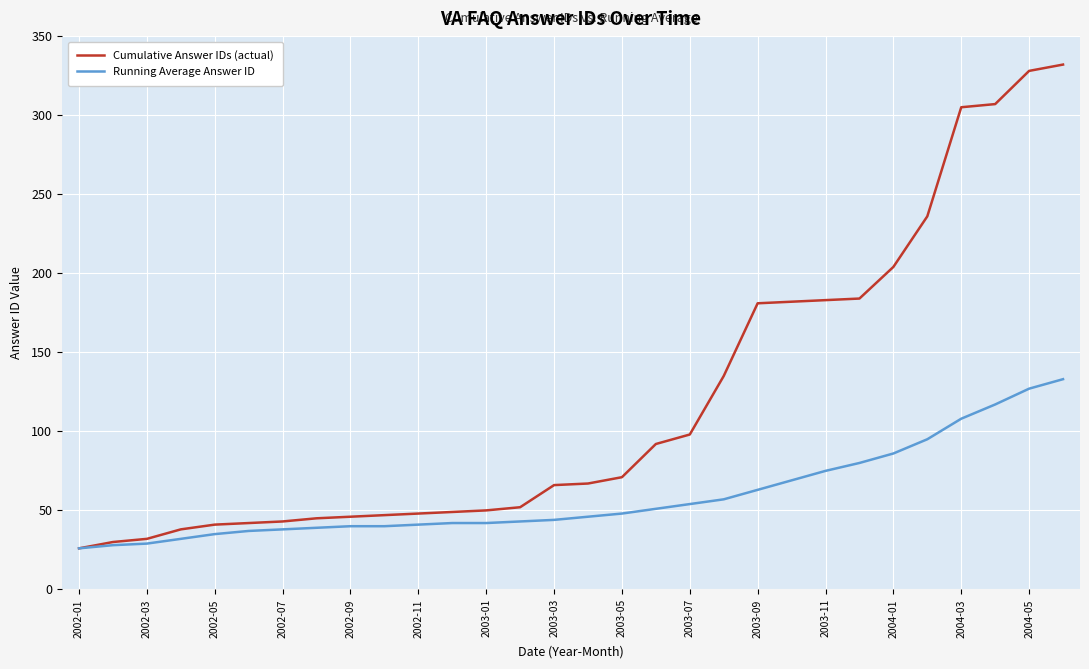

Which series has the widest spread of values?

Cumulative Answer IDs (actual)